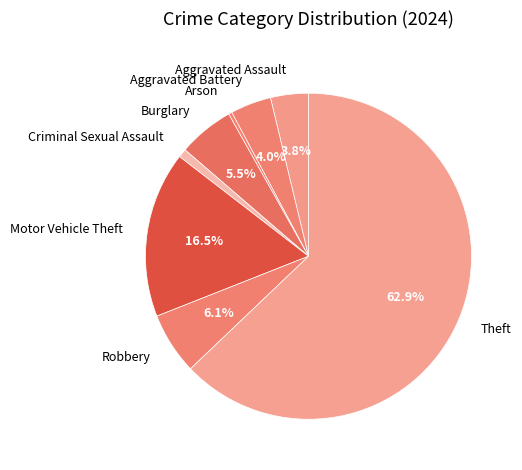

What percentage do Robbery and Theft together represent?

69.0%